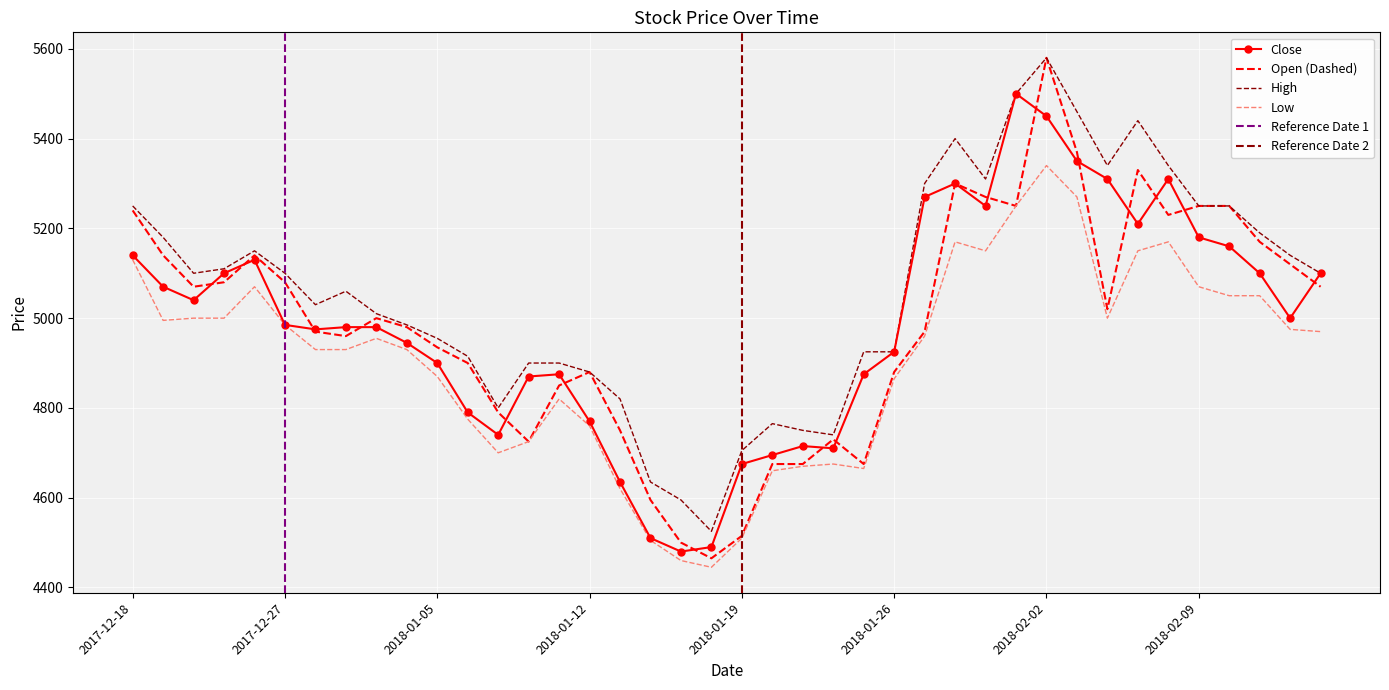

What is the difference between the second highest and minimum values in the Low series?

825